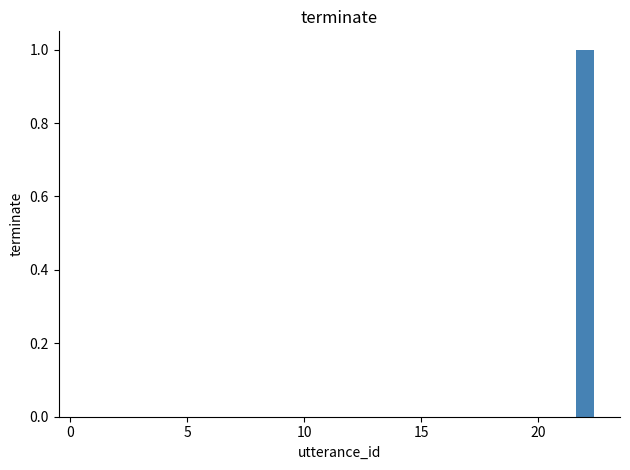

Does the chart contain stacked bars?

No